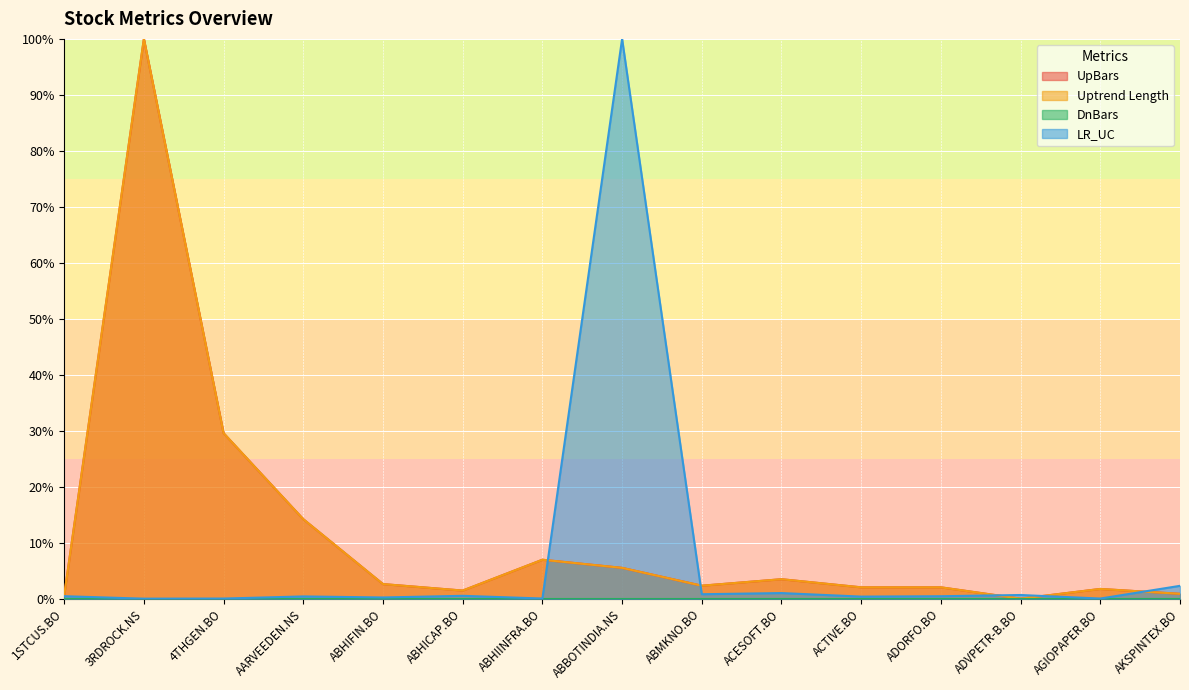

What is the sum of all Uptrend Length values?

173.3